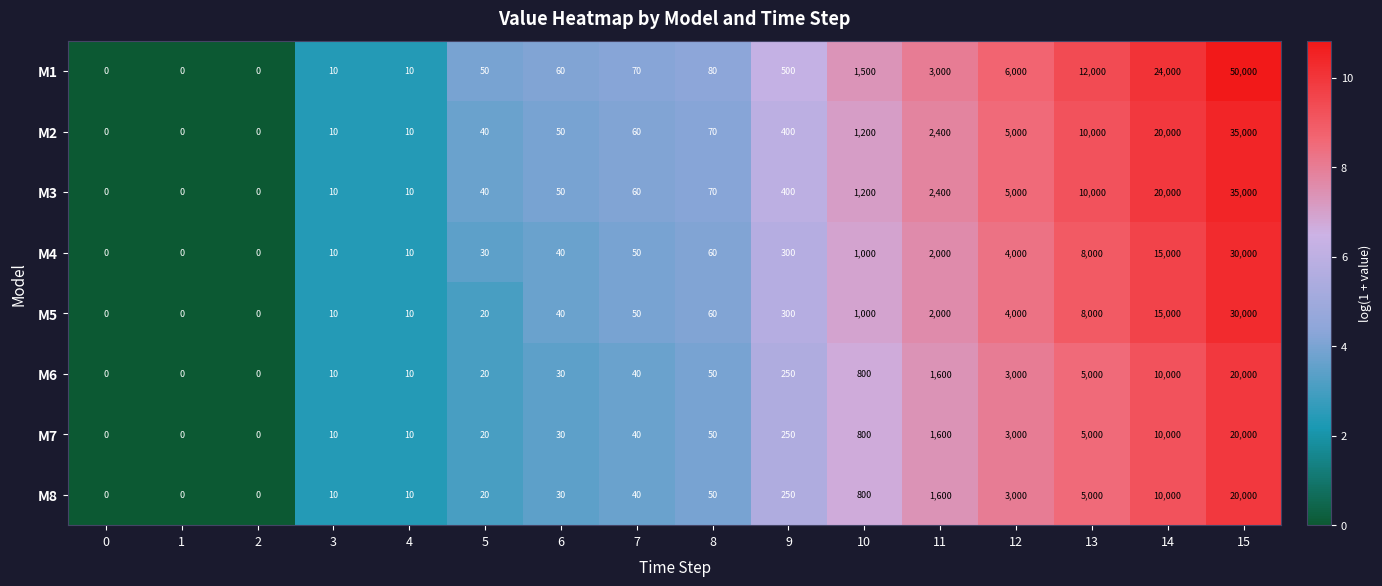

The value of M6 at 6 is 30. True or false?

True